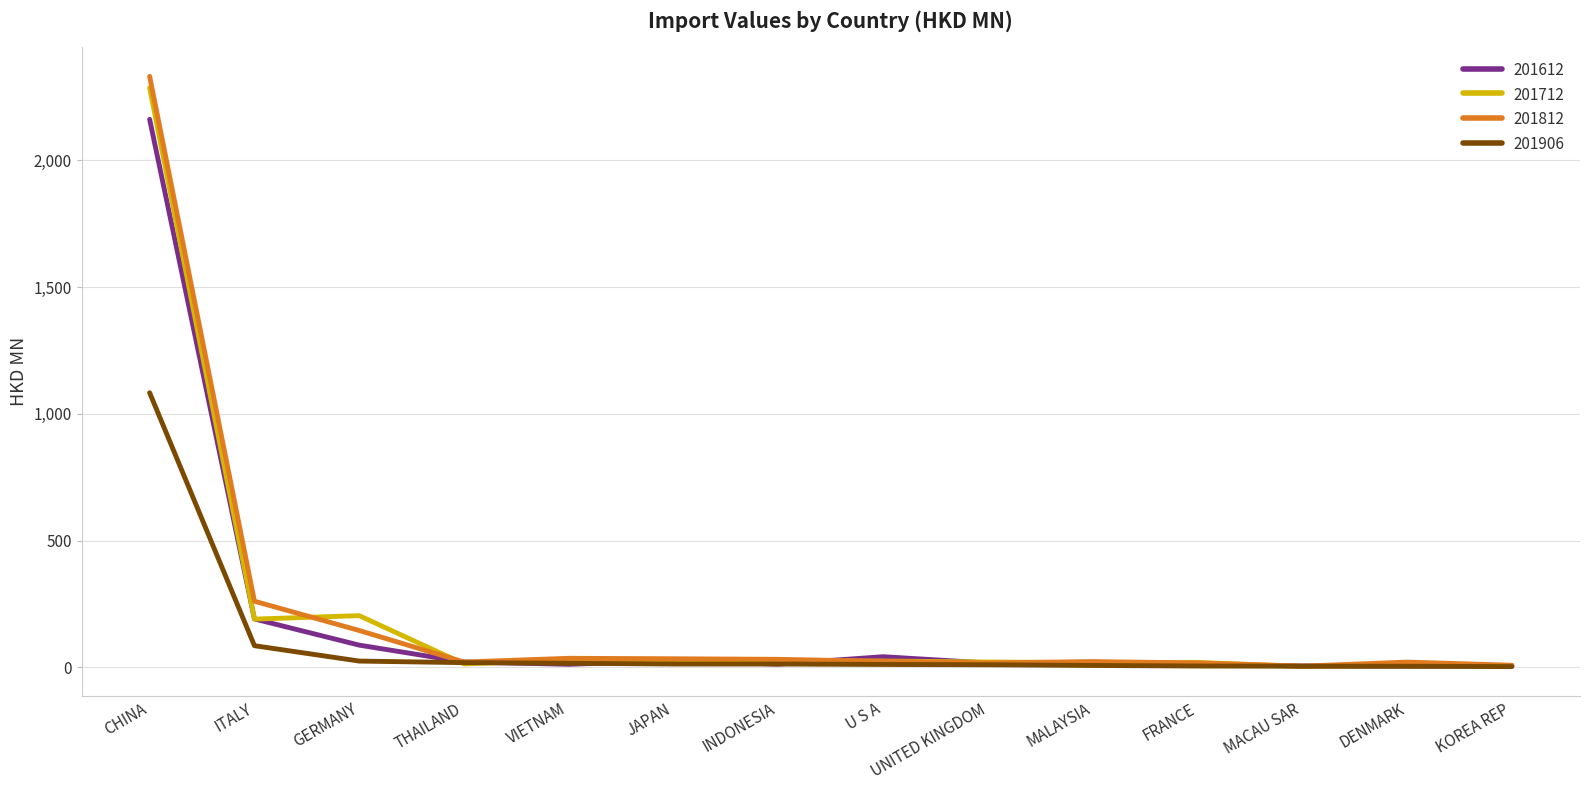

What is the sum of all 201906 values?

1300.4